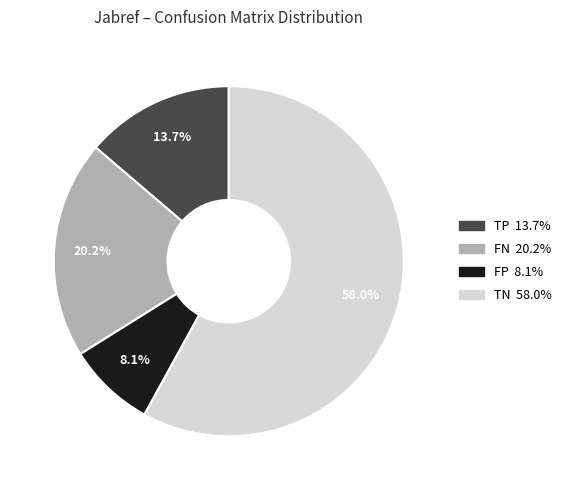

Is TN the majority of the pie?

Yes